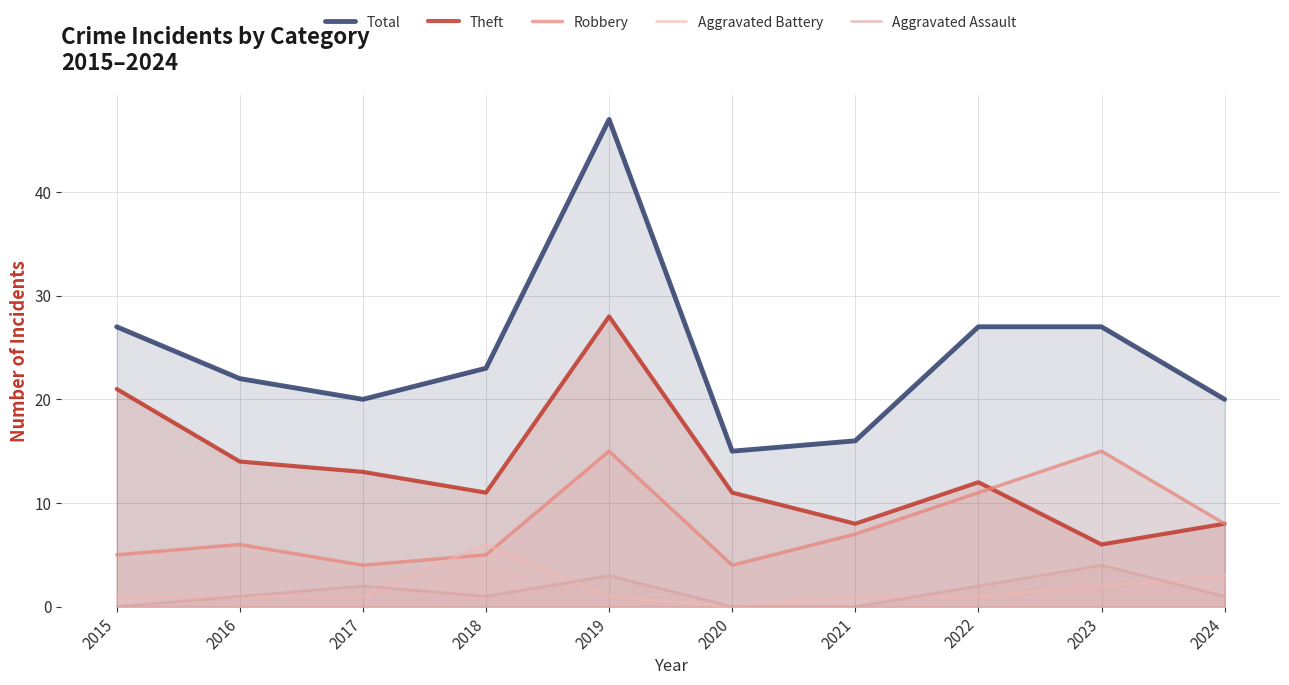

What is the highest value of the Aggravated Assault series?

4